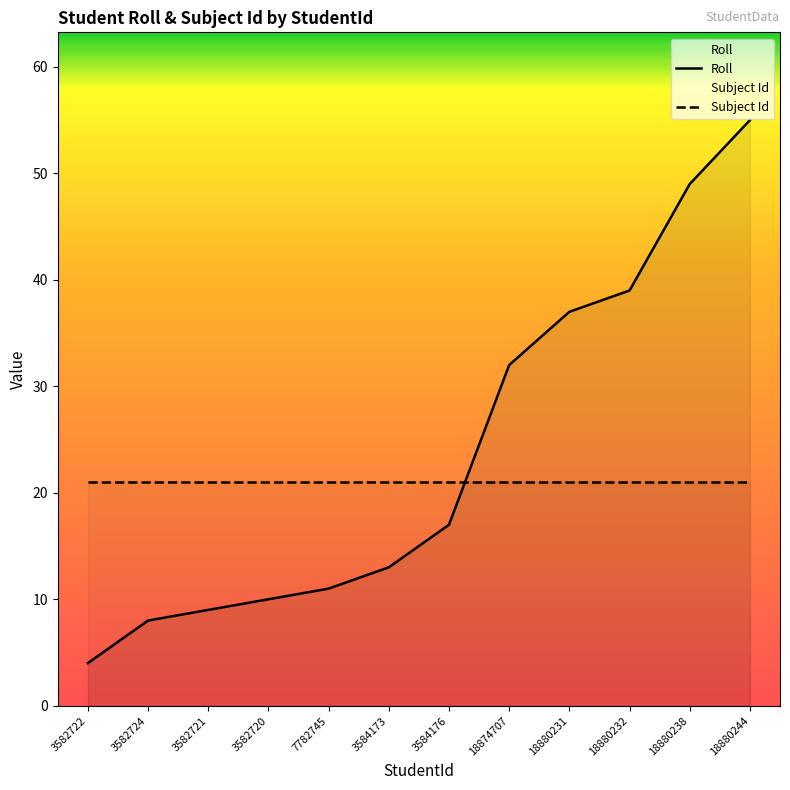

What is the label of the 8th point from the left?

18874707